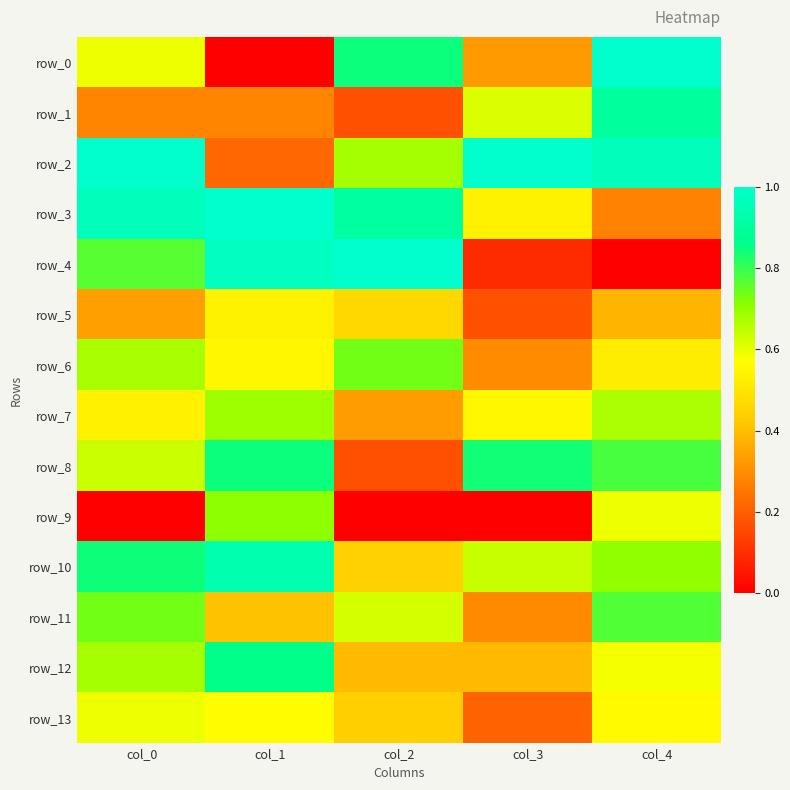

What is the difference between the maximum and minimum values in the row_9 series?

0.7